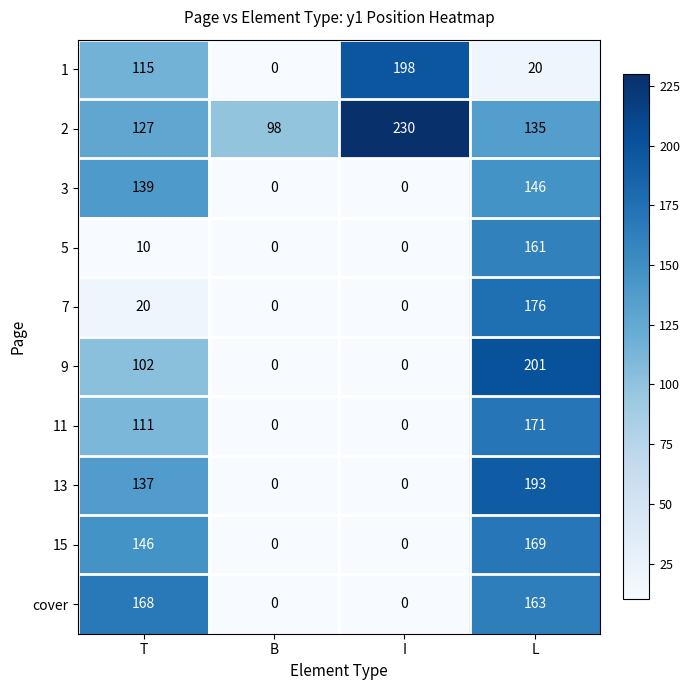

What is the difference between the highest and lowest values at I?

230